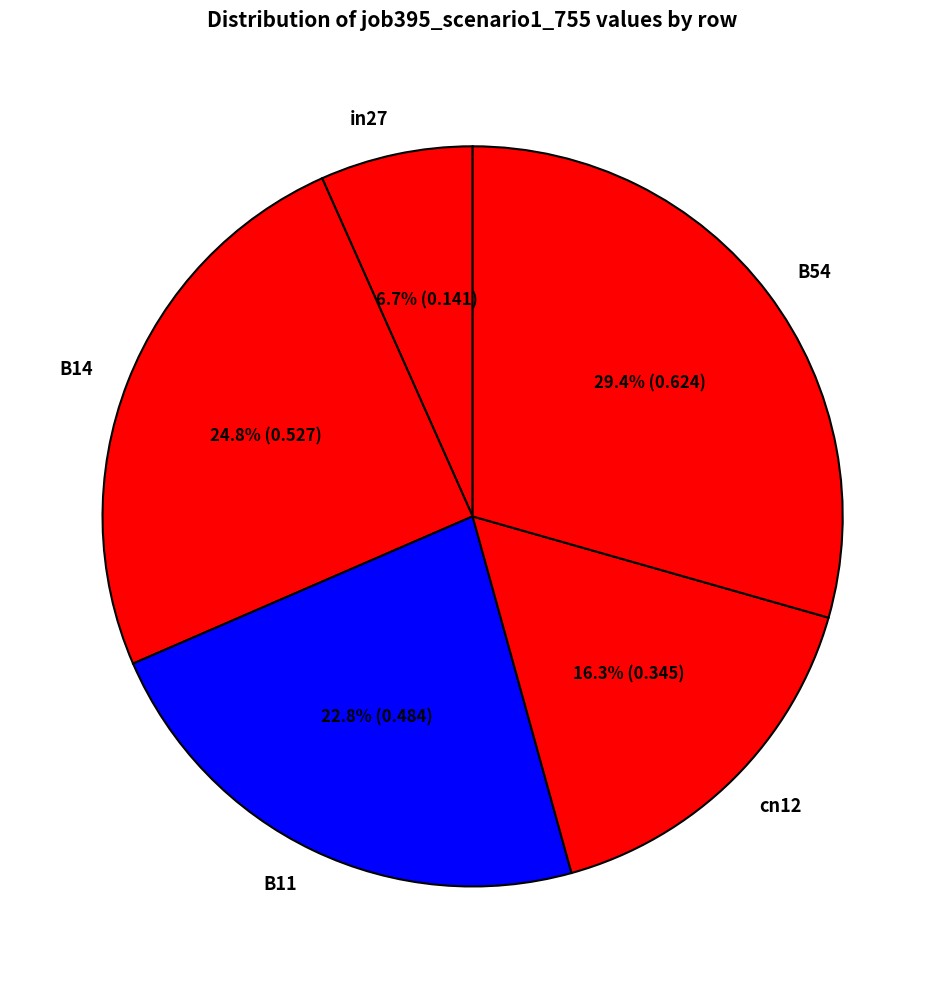

Is there a majority slice in this chart?

No